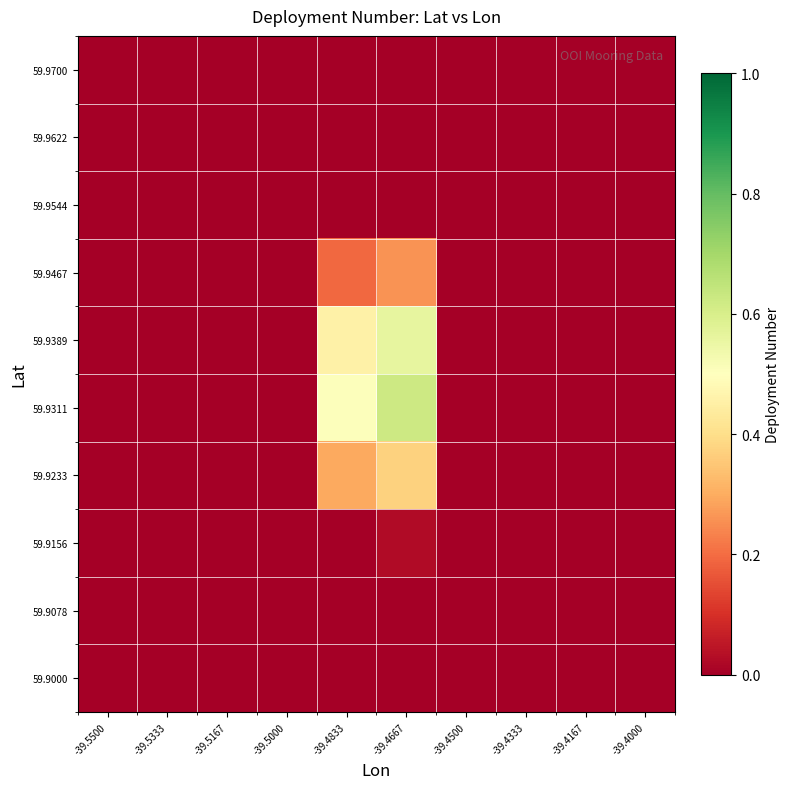

Which has a higher value, -39.4333 or -39.4667?

-39.4333